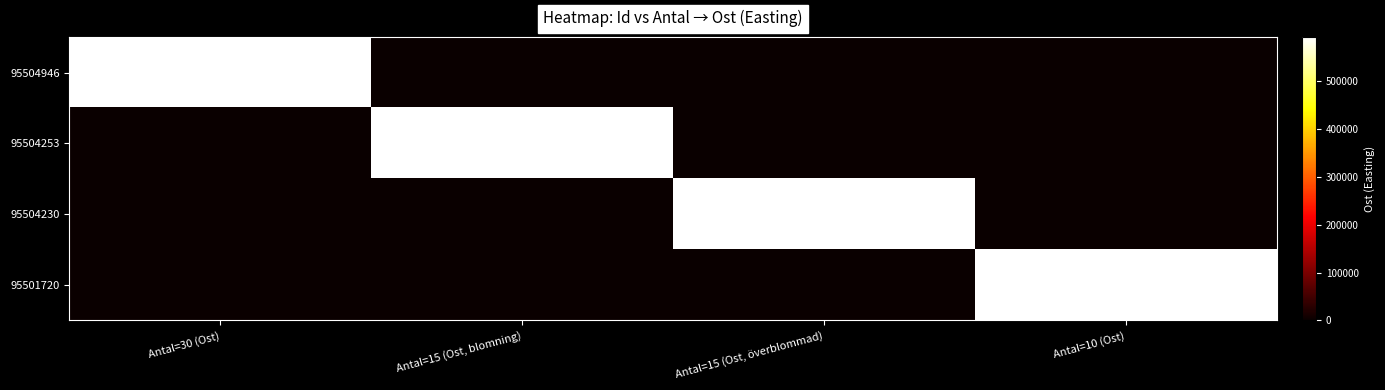

What is the spread (max minus min) of values at Antal=15 (Ost, överblommad)?

592088.7